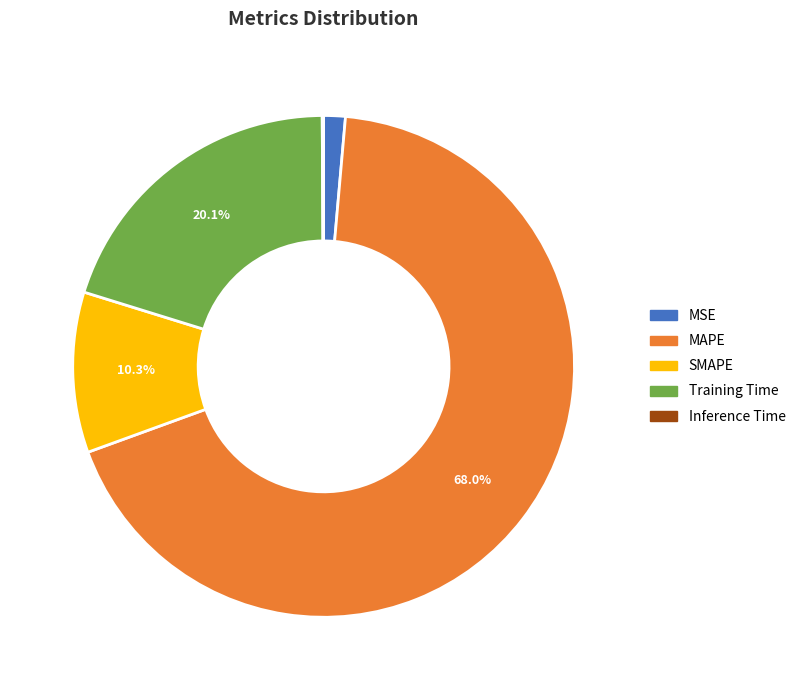

Is it true that MAPE is 60% of the pie?

False